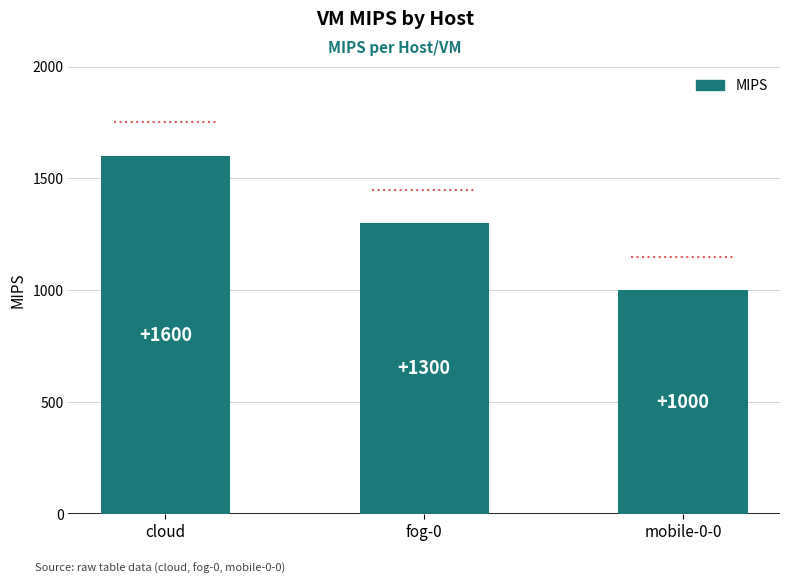

Count the values in the range 1000 to 1600.

3